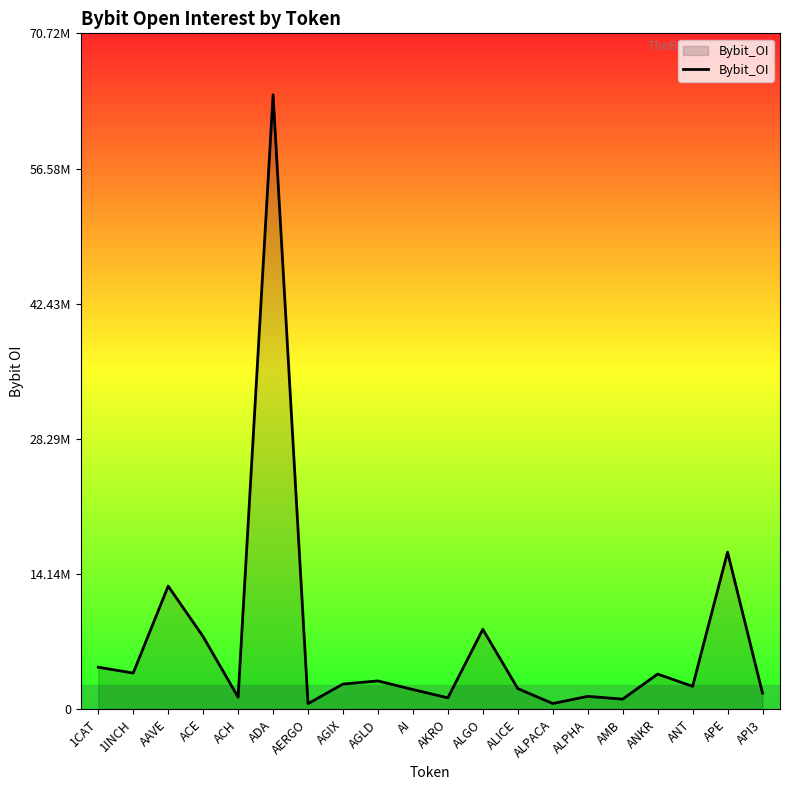

What is the greatest value displayed?

64298415